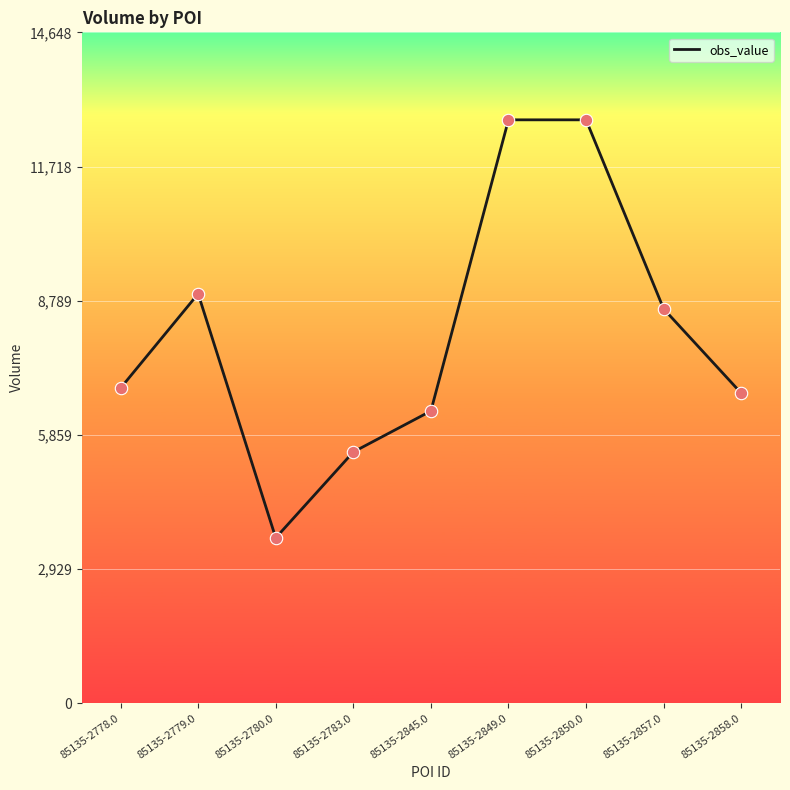

What is the ratio of the value at 85135-2783.0 to the value at 85135-2849.0?

0.4